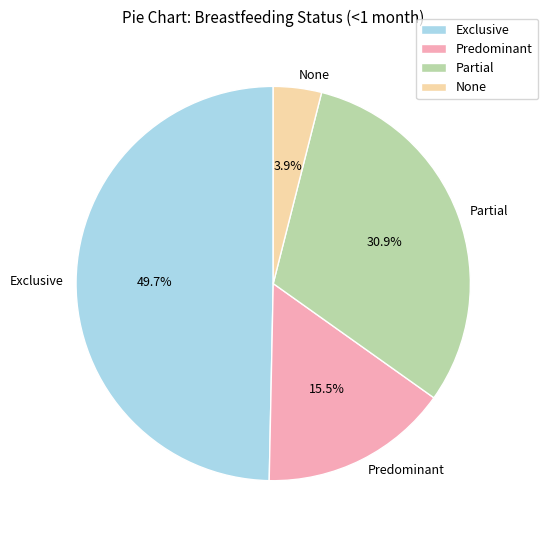

Rank the categories by value from highest to lowest.

Exclusive, Partial, Predominant, None